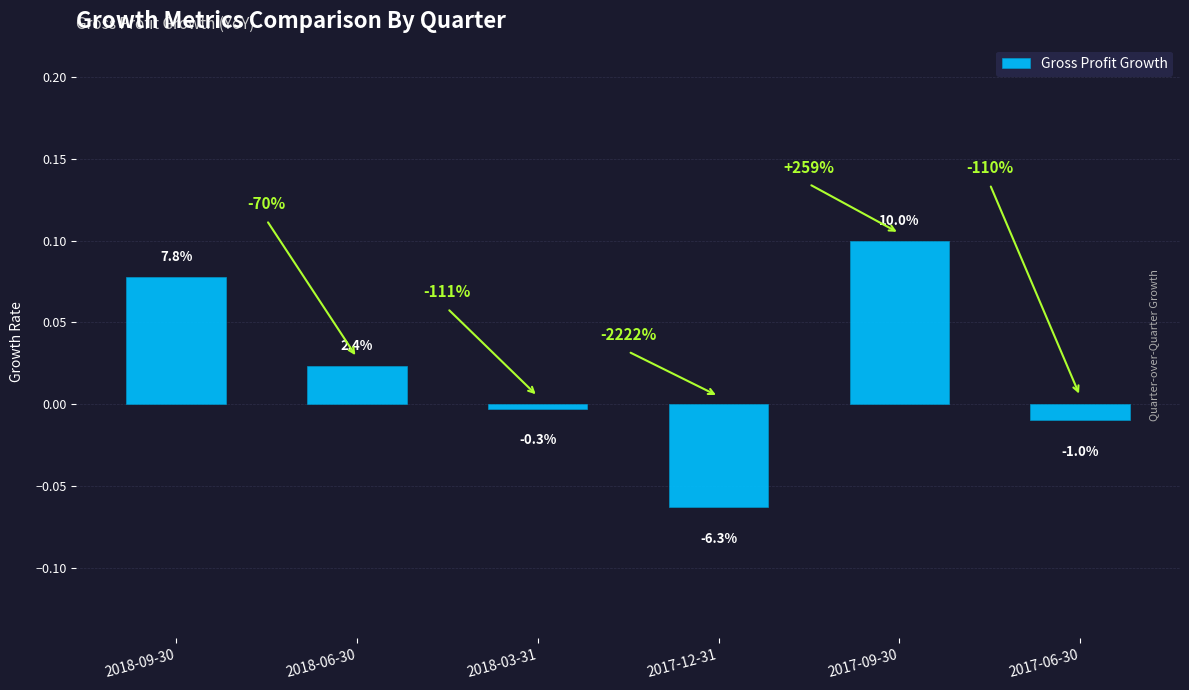

How many bars are there in total?

6